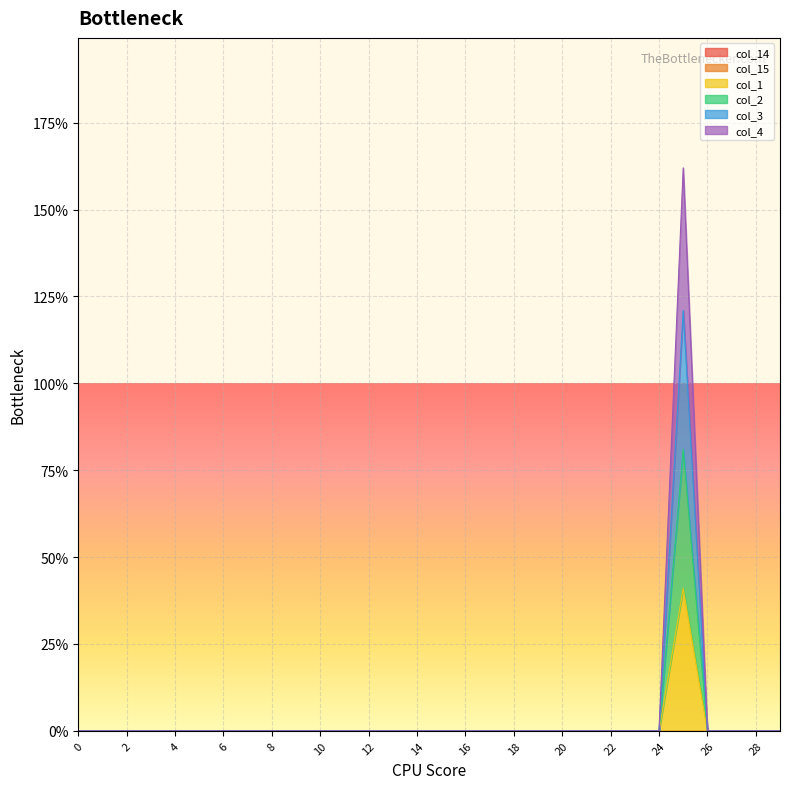

The value of col_2 at 7 is 0. True or false?

True